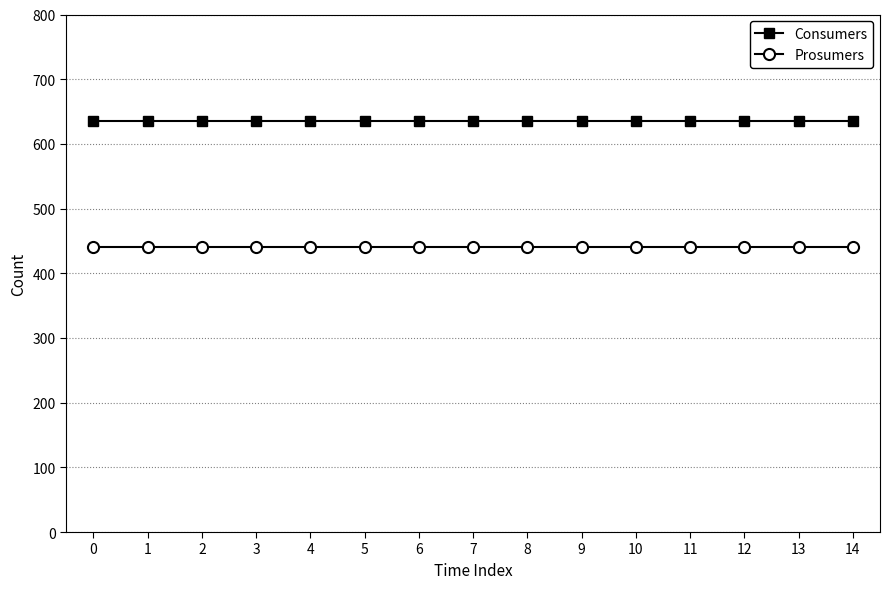

Reading left to right, transcribe all the data shown in this chart.

Consumers: 0=635	1=635	2=635	3=635	4=635	5=635	6=635	7=635	8=635	9=635	10=635	11=635	12=635	13=635	14=635
Prosumers: 0=440	1=440	2=440	3=440	4=440	5=440	6=440	7=440	8=440	9=440	10=440	11=440	12=440	13=440	14=440